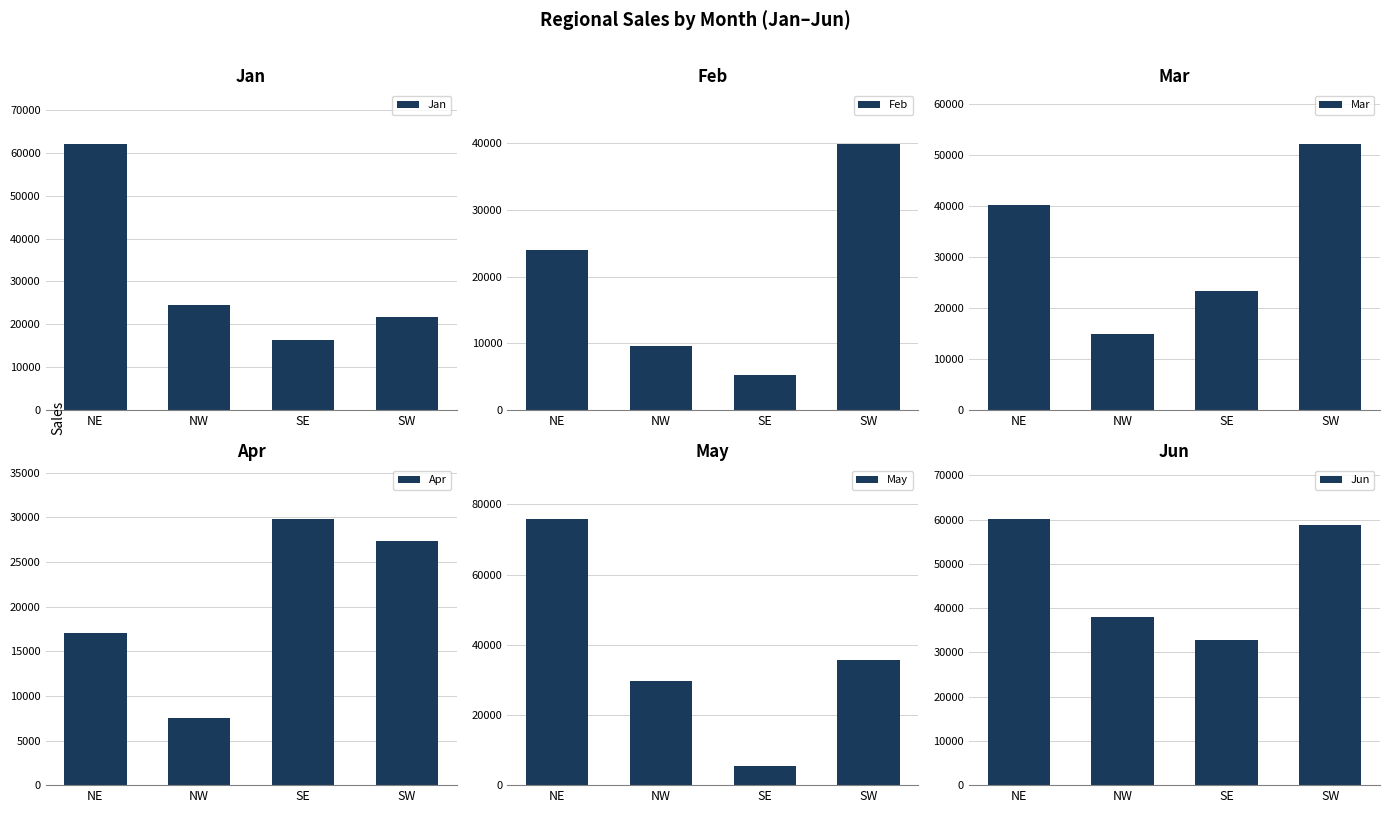

At NE, list the series in order from largest to smallest.

May, Jan, Jun, Mar, Feb, Apr